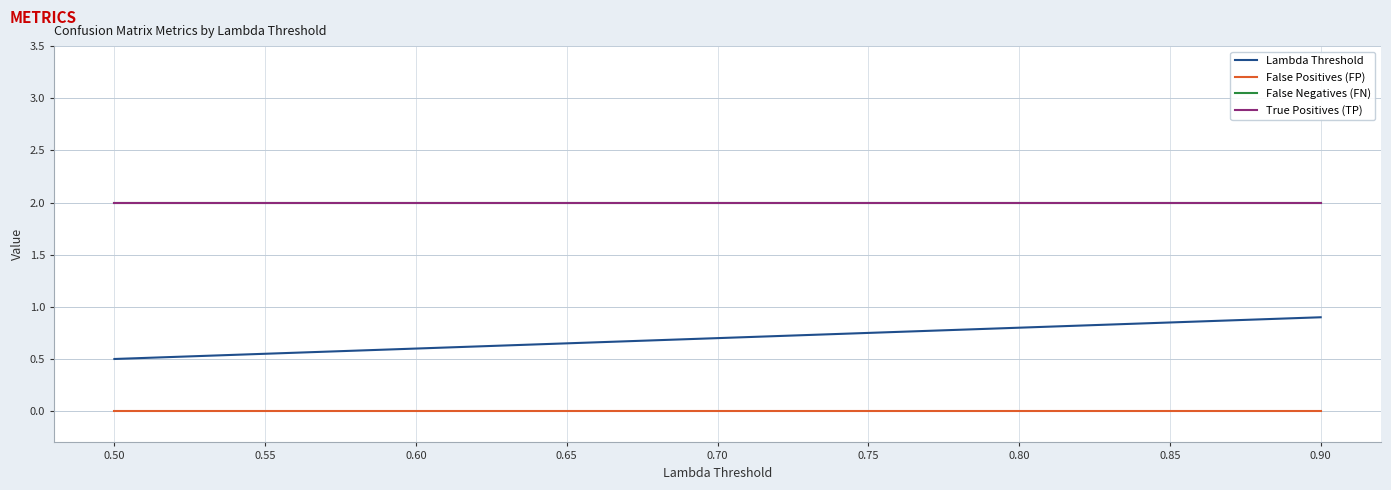

Reading right to left, extract all data points from this chart.

Lambda Threshold: 0.9	0.8	0.8	0.8	0.7	0.7	0.6	0.6	0.5
False Positives (FP): 0.0	0.0	0.0	0.0	0.0	0.0	0.0	0.0	0.0
False Negatives (FN): 2.0	2.0	2.0	2.0	2.0	2.0	2.0	2.0	2.0
True Positives (TP): 2.0	2.0	2.0	2.0	2.0	2.0	2.0	2.0	2.0